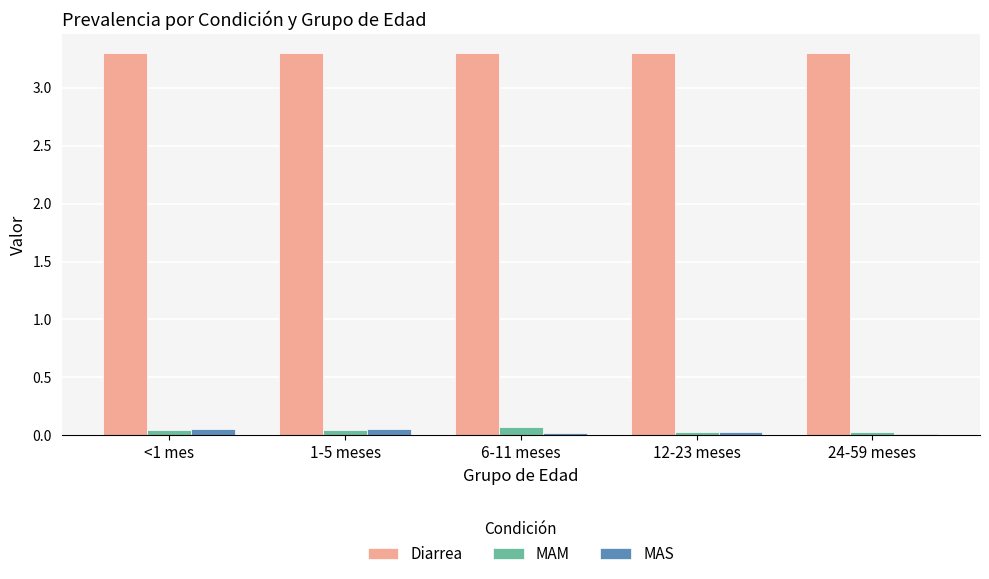

The MAS series shows 0.1 at <1 mes. True or false?

True